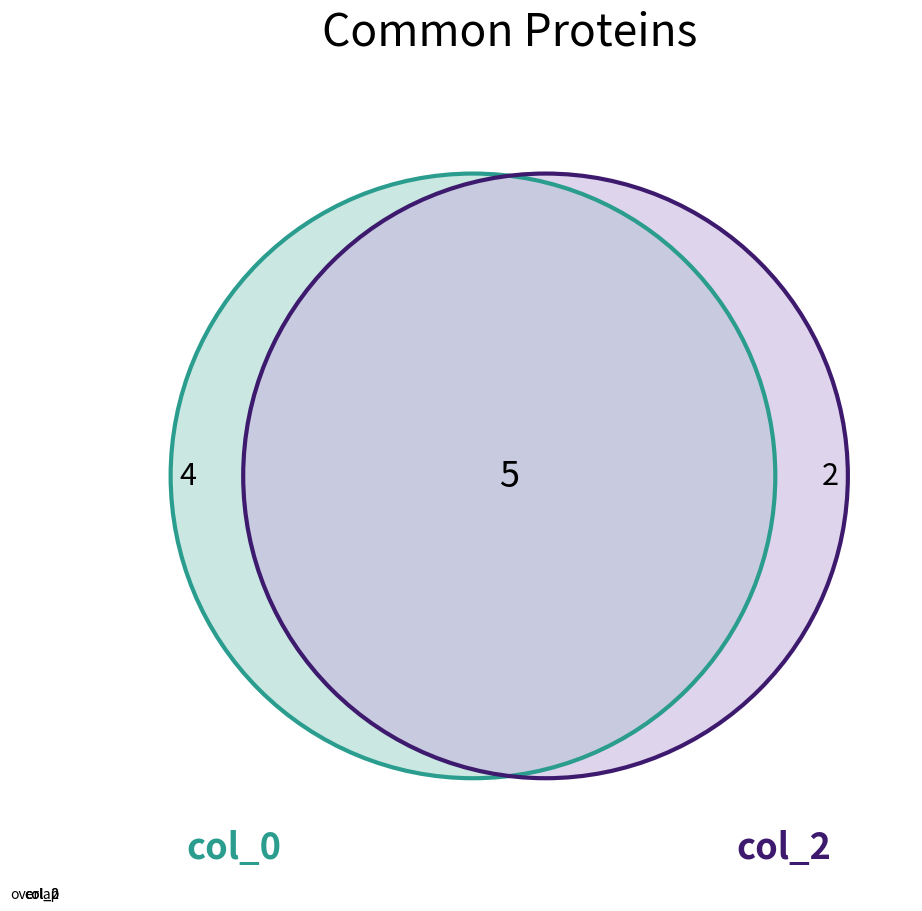

What portion of the pie excludes 4?

66.7%